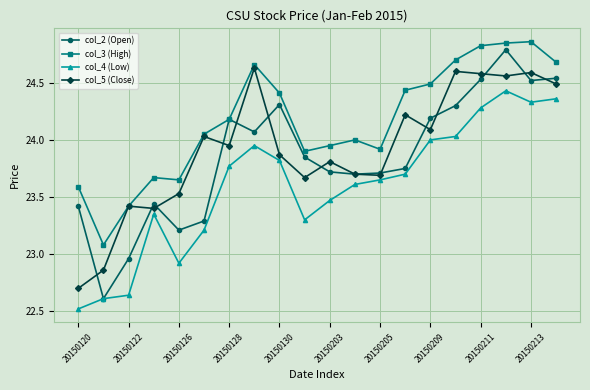

True or false: col_4 (Low) and col_5 (Close) cross at least once.

False